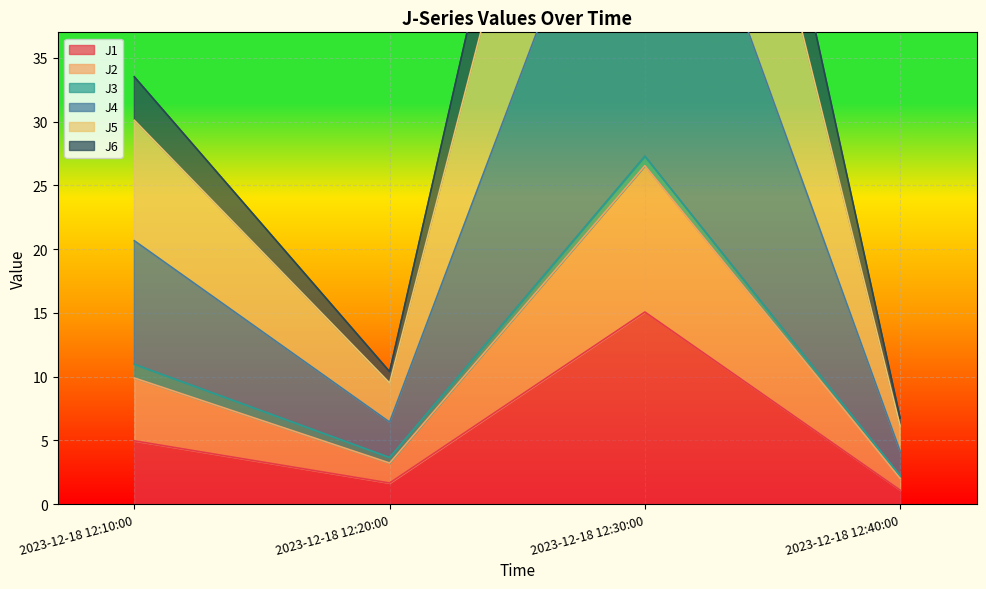

In J4, how many points are higher than both neighbors (excluding endpoints)?

1